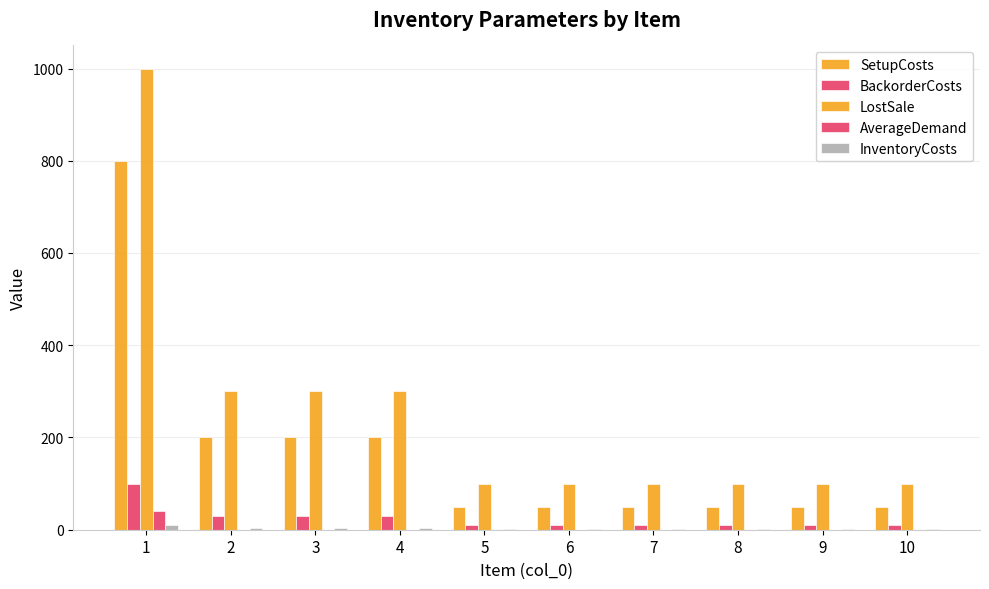

How many series are shown in this chart?

5